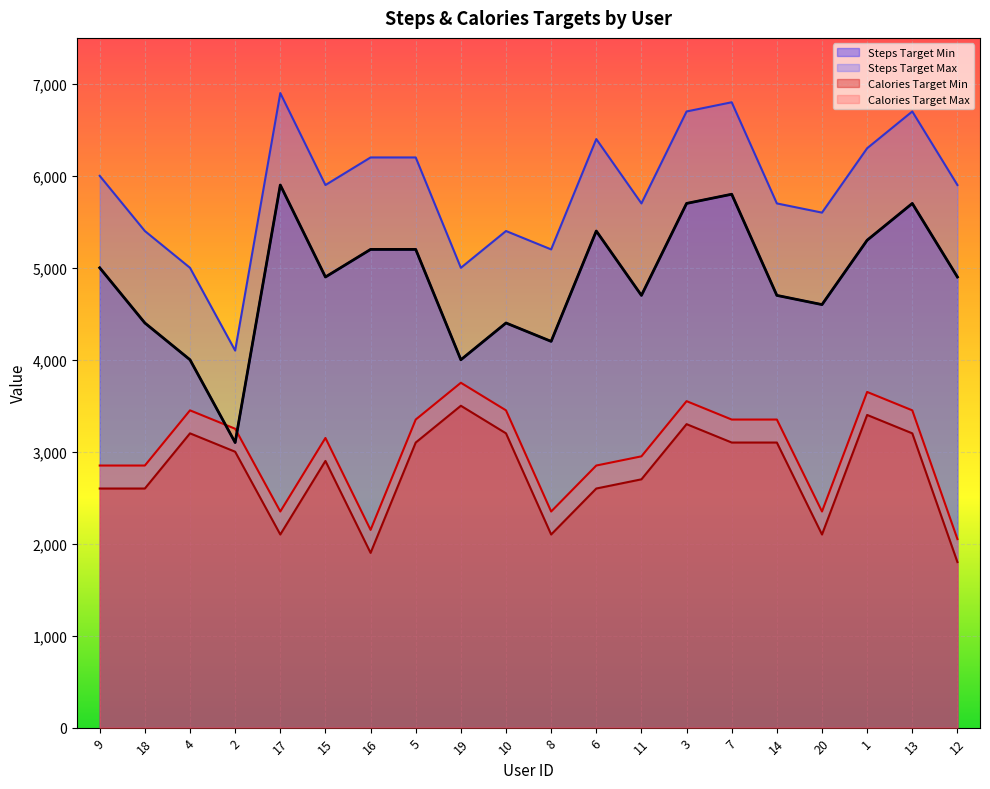

The Calories Target Min series shows 777 at 20. True or false?

False